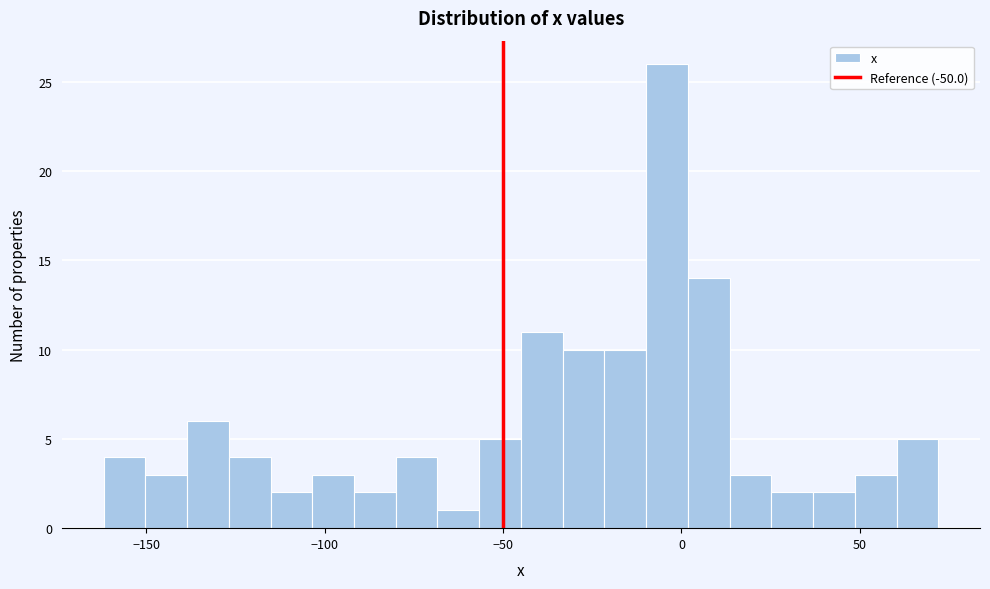

Around what value on the x-axis is the tallest bar? Give the approximate position of its centre, as read against the axis.

-5